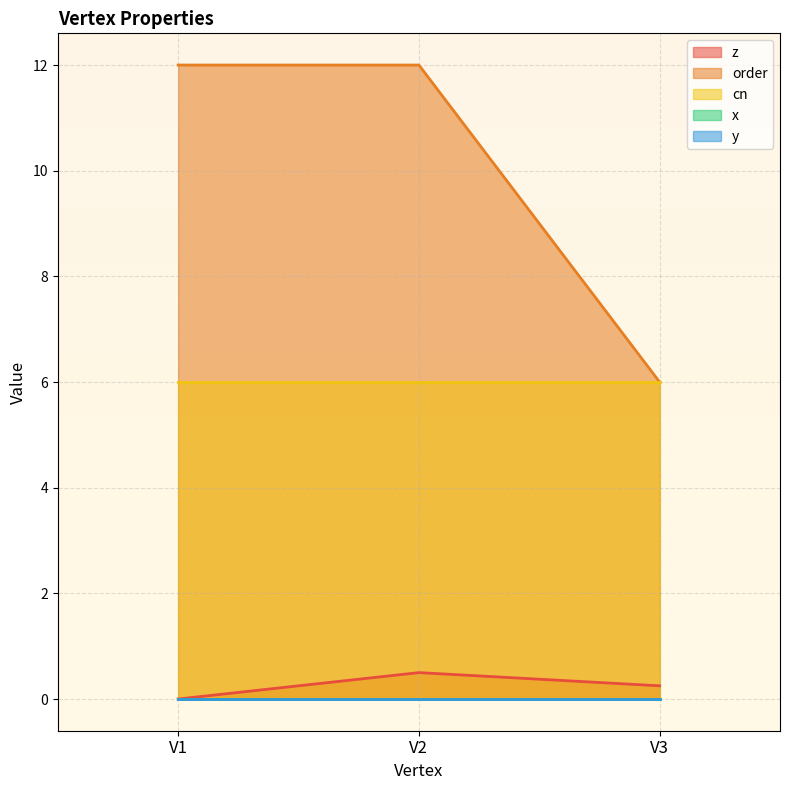

What are all the series names shown in the legend?

z, order, cn, x, y